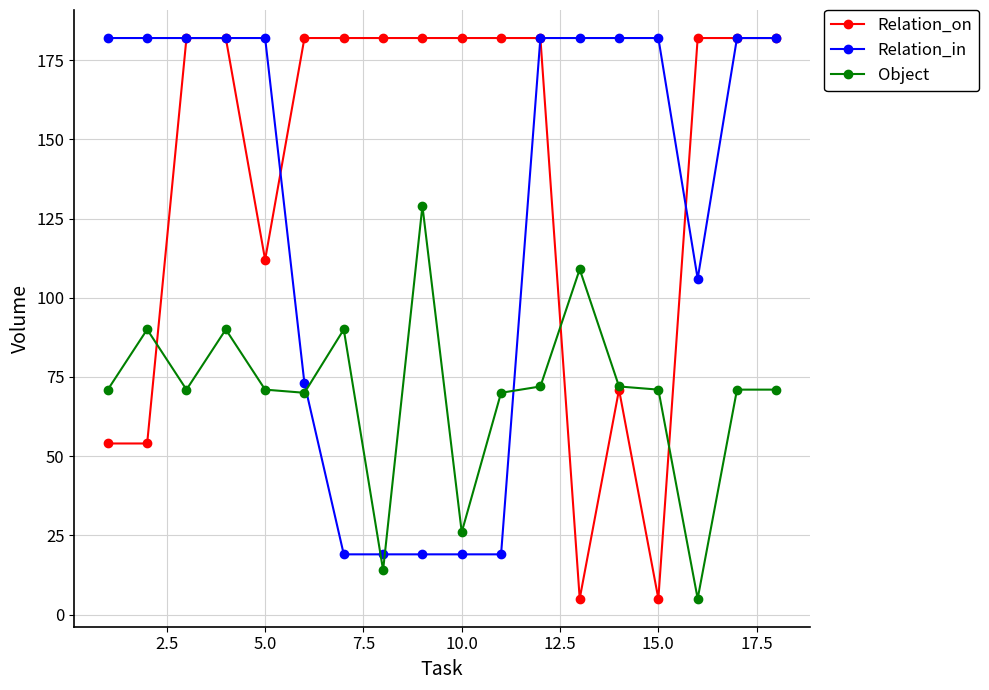

Rank the series by their average value, from lowest to highest.

Object, Relation_in, Relation_on